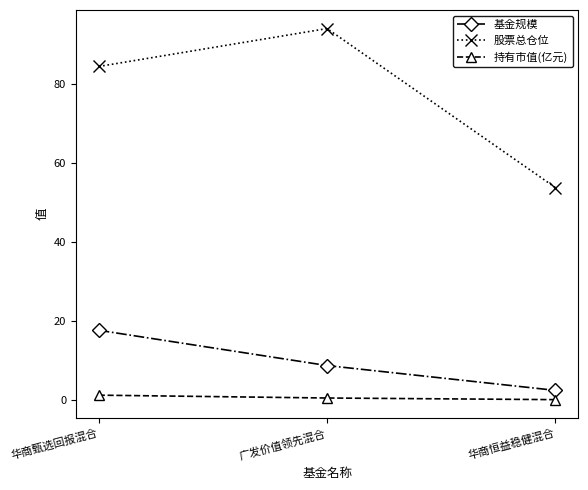

What is the difference between the maximum and minimum values in the 持有市值(亿元) series?

1.1